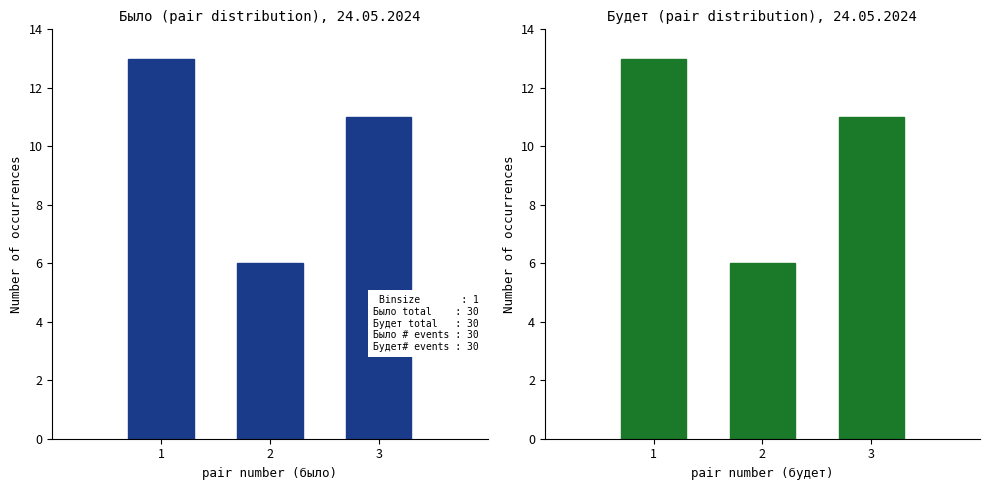

What is the value of the Pair (будет) bar at the 3rd from the left?

11